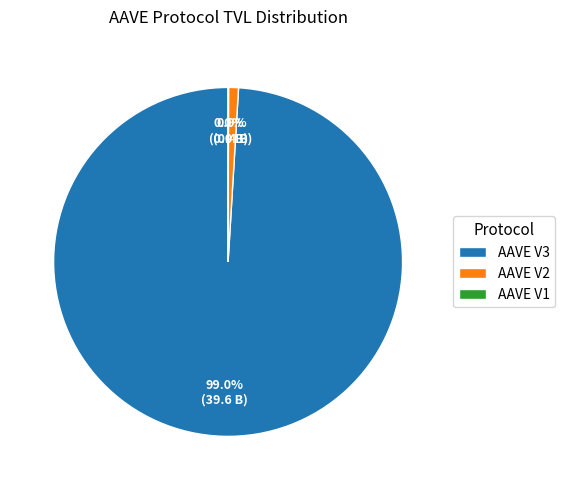

Which slice is the largest?

AAVE V3